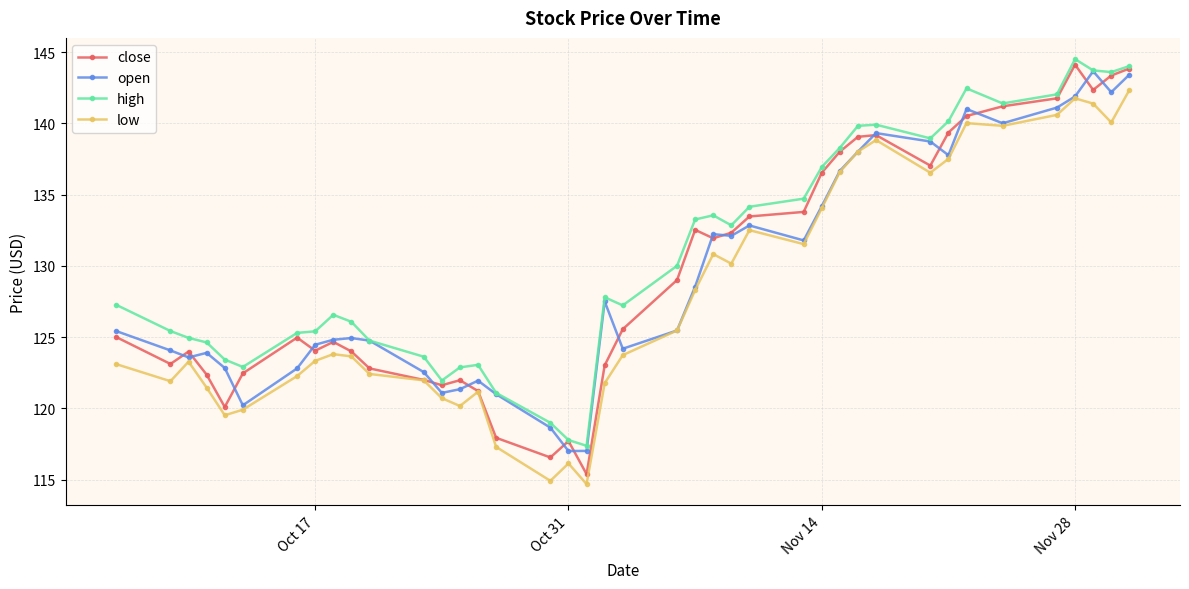

What is the maximum value shown in the chart?

144.5